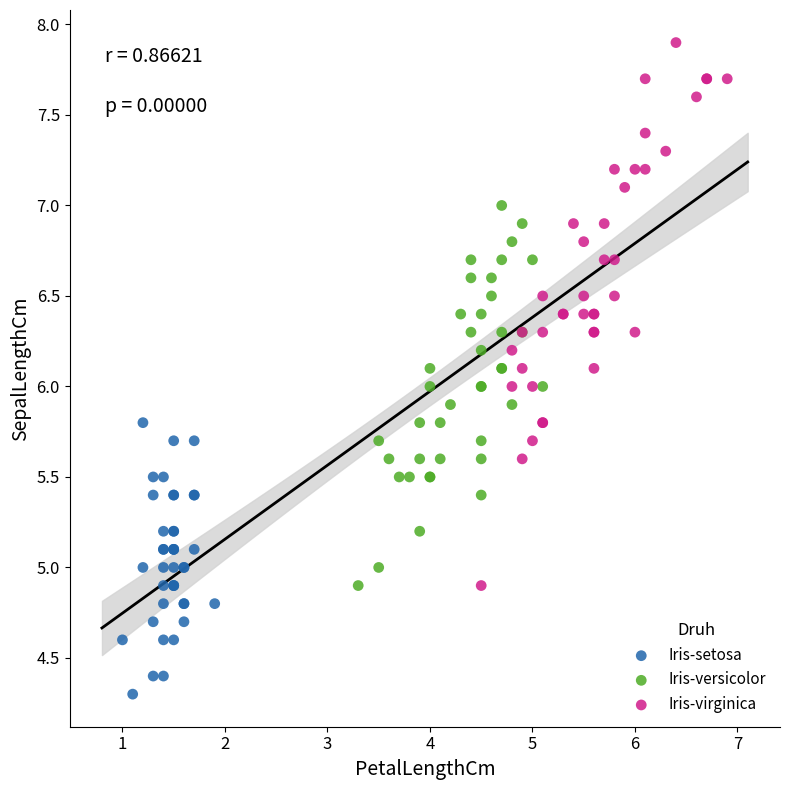

Which series has the largest Y range (max minus min)?

Iris-virginica